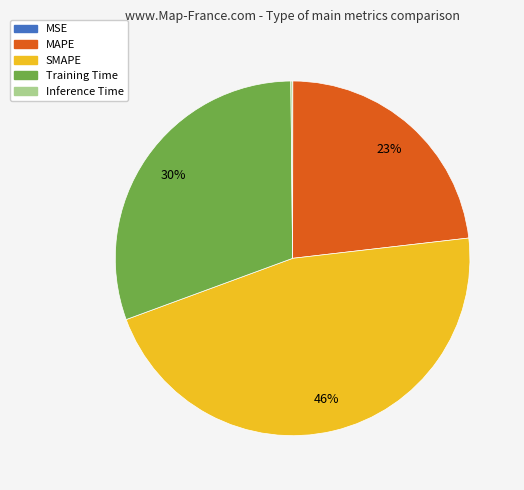

True or false: SMAPE accounts for 46% of the total.

True